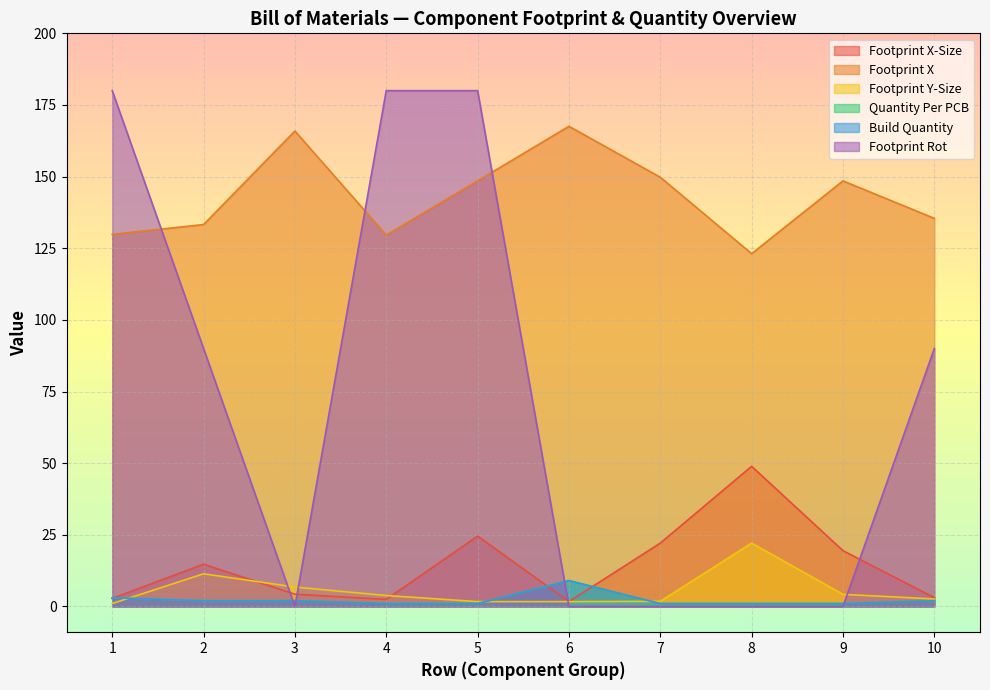

True or false: Footprint X-Size and Footprint X cross at least once.

False